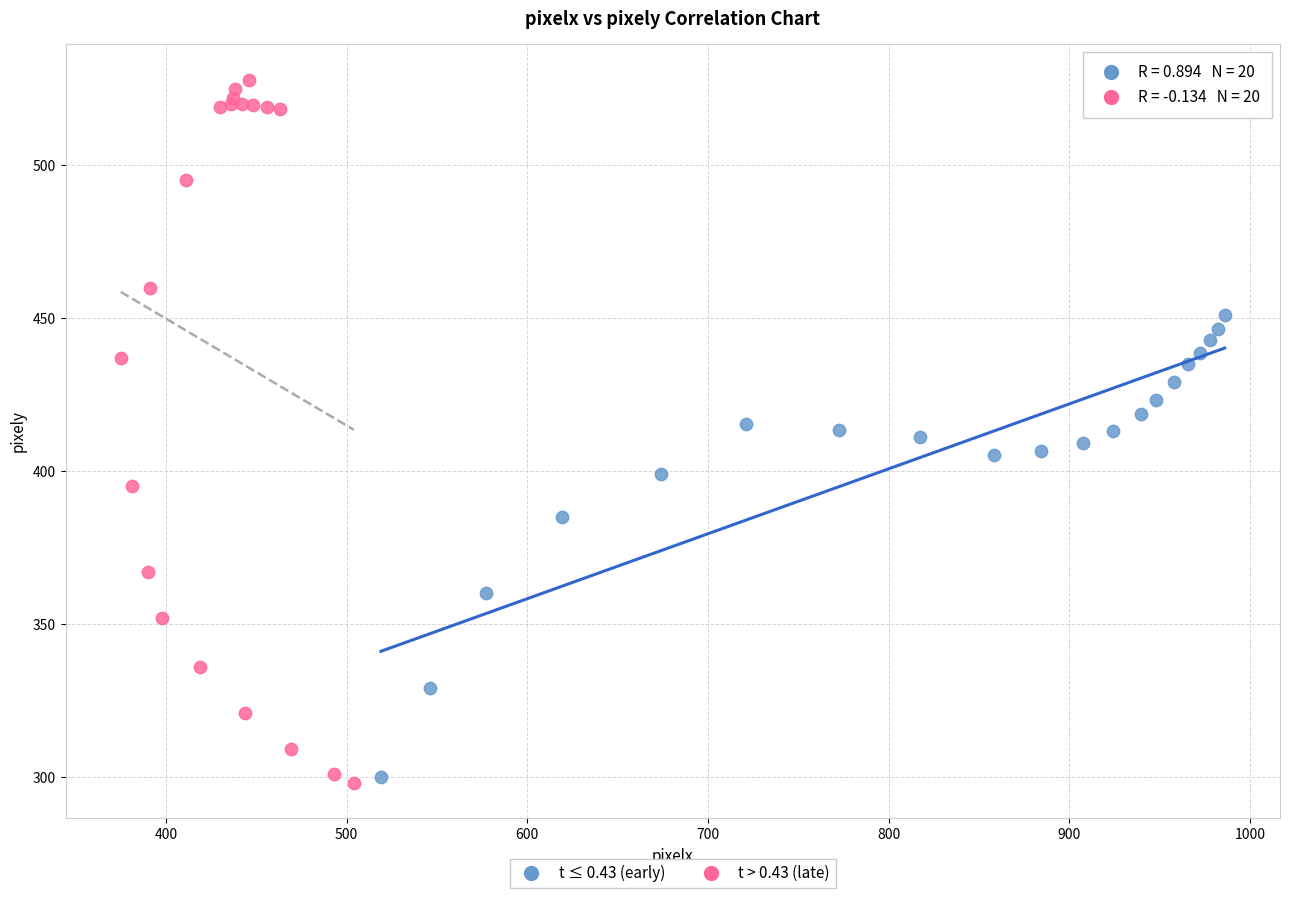

Which series has the widest spread of Y values?

t > 0.43 (late)